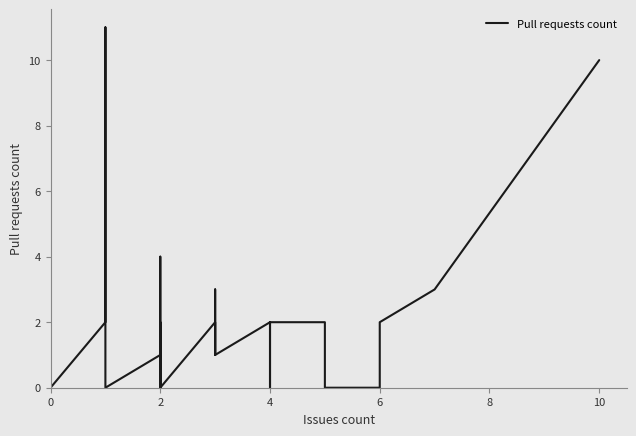

How many points are higher than both their immediate neighbors (excluding endpoints)?

8